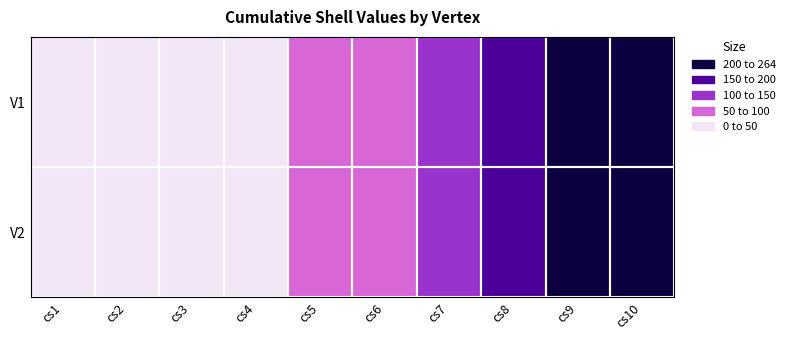

Between cs3 and cs4, which is larger?

cs4